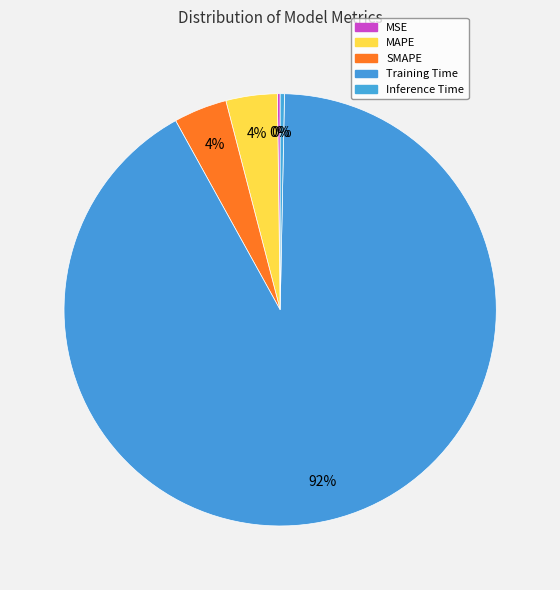

To the nearest percent, what is the average slice percentage?

20%